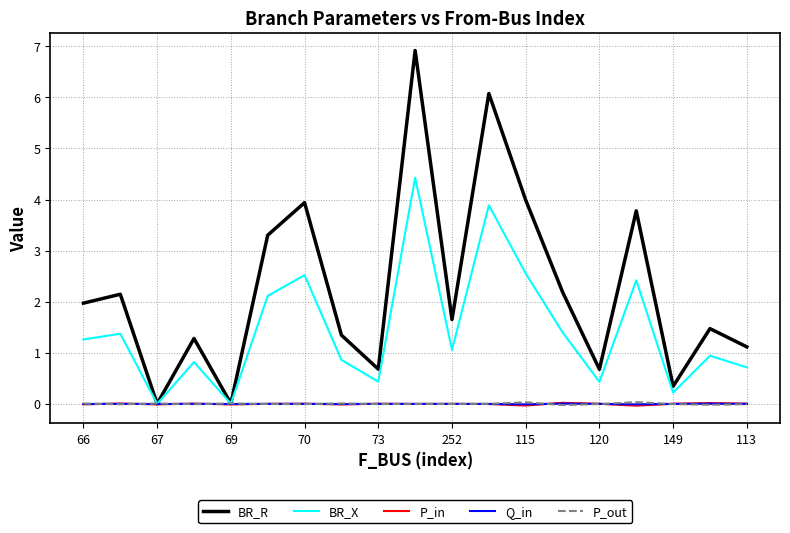

What is the maximum value shown in the chart?

6.9